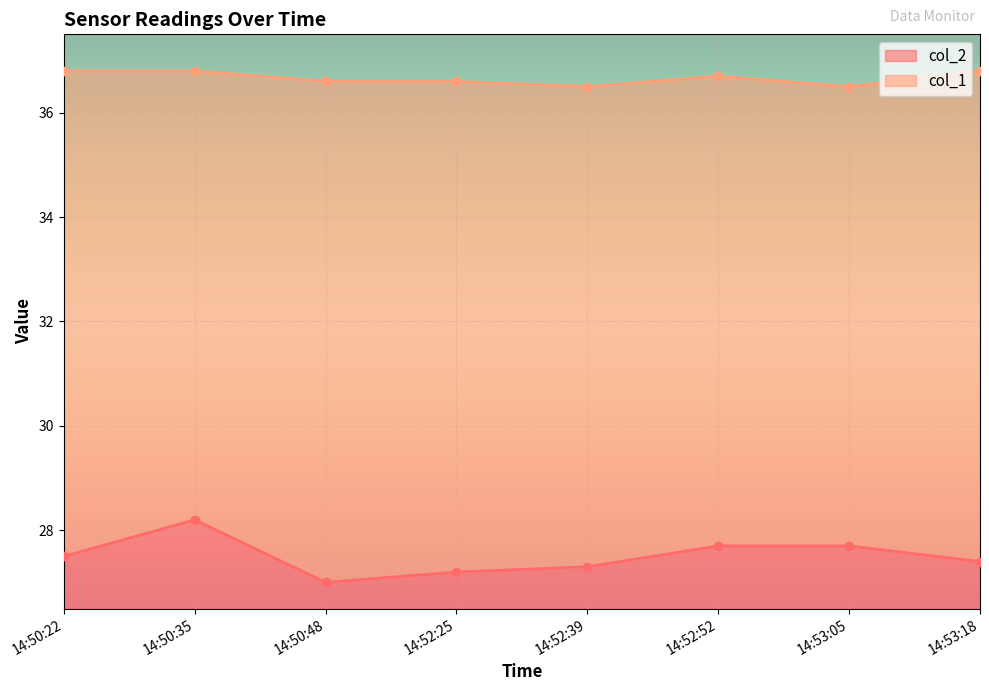

True or false: col_2 and col_1 cross at least once.

False